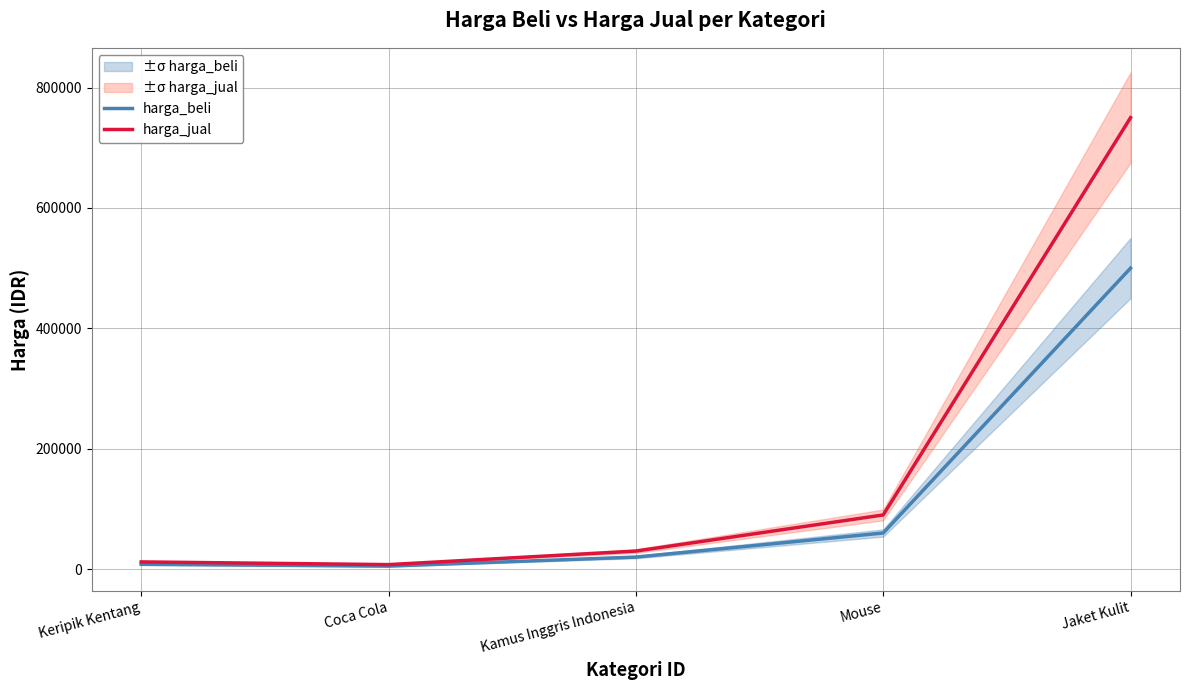

What is the difference between the highest and lowest values at Keripik Kentang?

4000